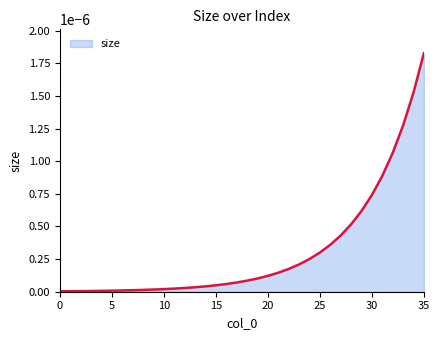

List the labels in order of value, largest first.

35, 34, 33, 32, 31, 30, 29, 28, 27, 26, 25, 24, 23, 22, 21, 20, 19, 18, 17, 16, 15, 14, 13, 12, 11, 10, 9, 8, 7, 6, 5, 4, 3, 2, 1, 0